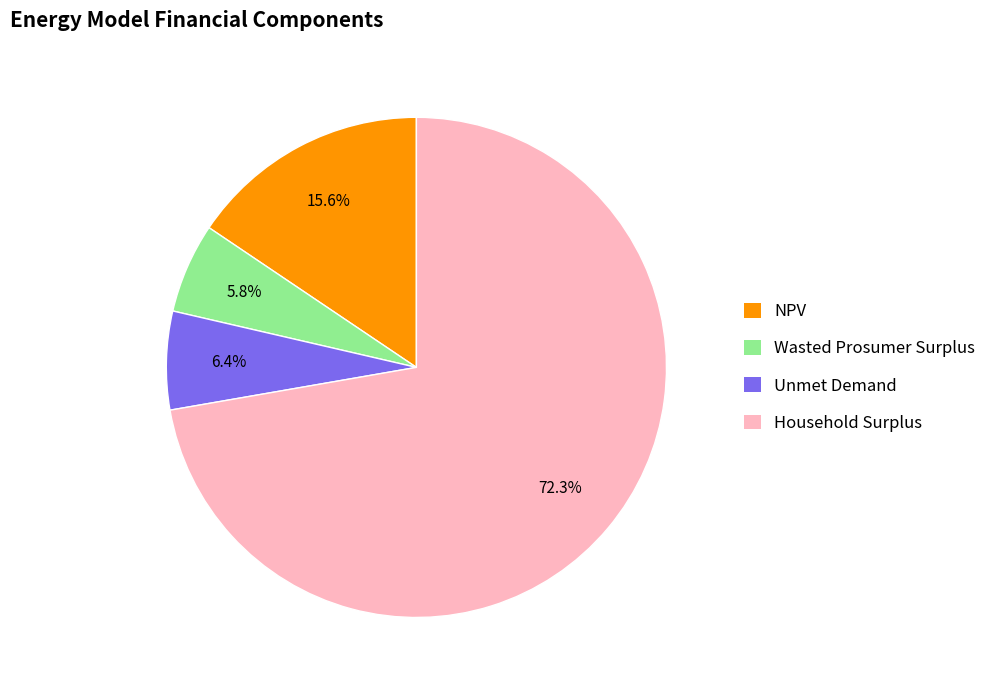

To the nearest percent, what is the difference between the largest and smallest slice percentages?

66%